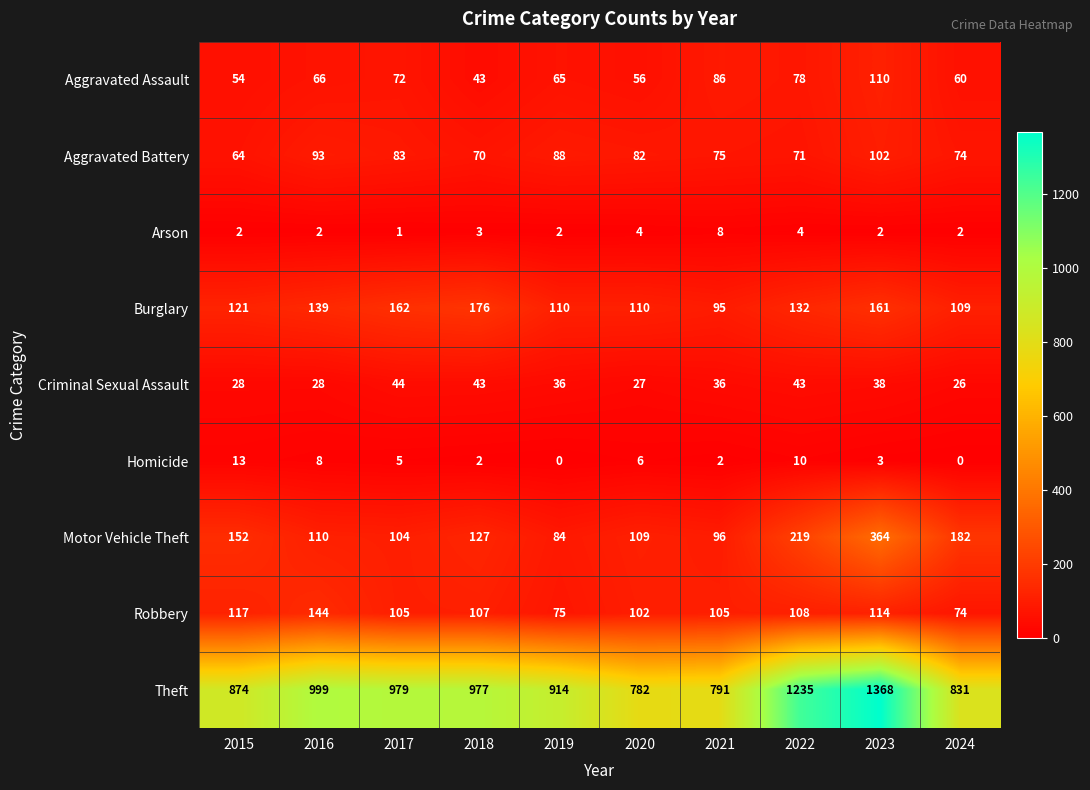

At 2023, list the series in order from smallest to largest.

Arson, Homicide, Criminal Sexual Assault, Aggravated Battery, Aggravated Assault, Robbery, Burglary, Motor Vehicle Theft, Theft